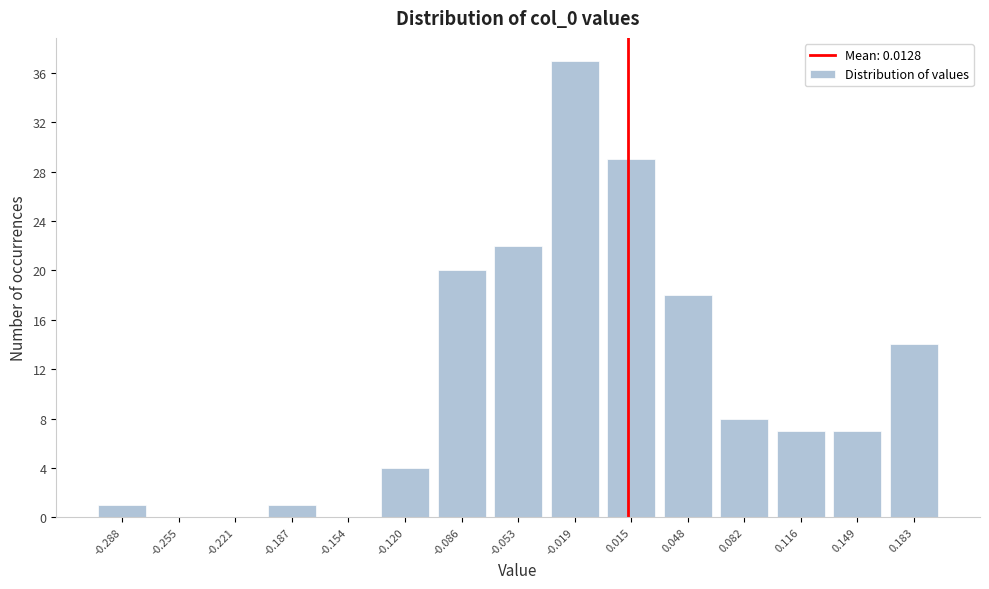

Reading left to right, list every bar in this chart as the range it spans on the x-axis followed by its height. Neither the bar edges nor the heights are printed on the chart, so give them approximately, as read against the axes.

-0.305 to -0.270: 1
-0.270 to -0.240: 0
-0.240 to -0.205: 0
-0.205 to -0.170: 1
-0.170 to -0.135: 0
-0.135 to -0.105: 4
-0.105 to -0.070: 20
-0.070 to -0.035: 22
-0.035 to 0.000: 37
0.000 to 0.030: 29
0.030 to 0.065: 18
0.065 to 0.100: 8
0.100 to 0.135: 7
0.135 to 0.165: 7
0.165 to 0.200: 14